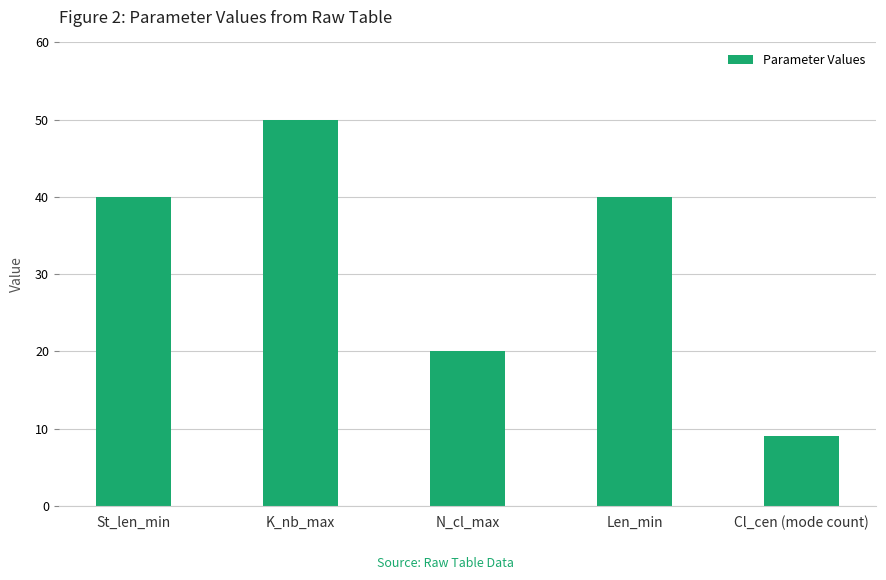

What is the value of the 2nd bar from the left?

50